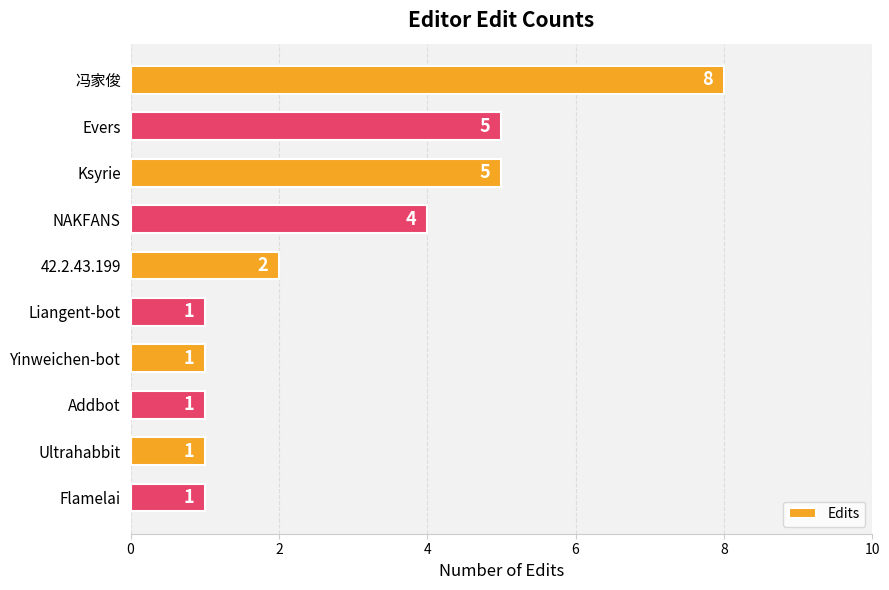

What is the label of the 10th bar from the bottom?

冯家俊